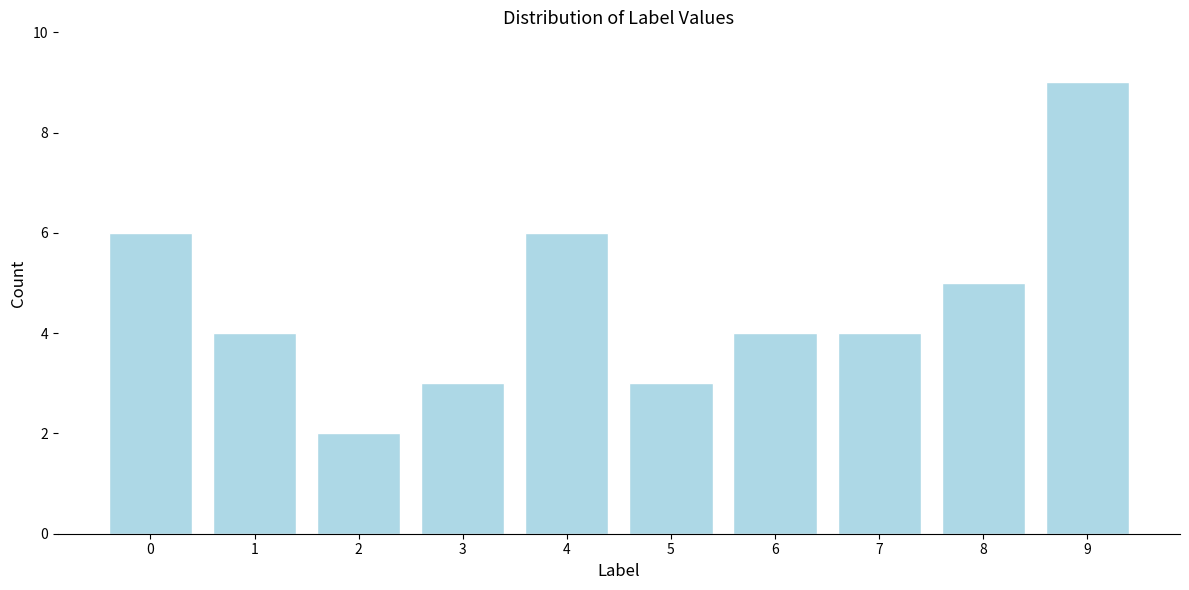

Reading left to right, transcribe all the data shown in this chart.

0=6	1=4	2=2	3=3	4=6	5=3	6=4	7=4	8=5	9=9